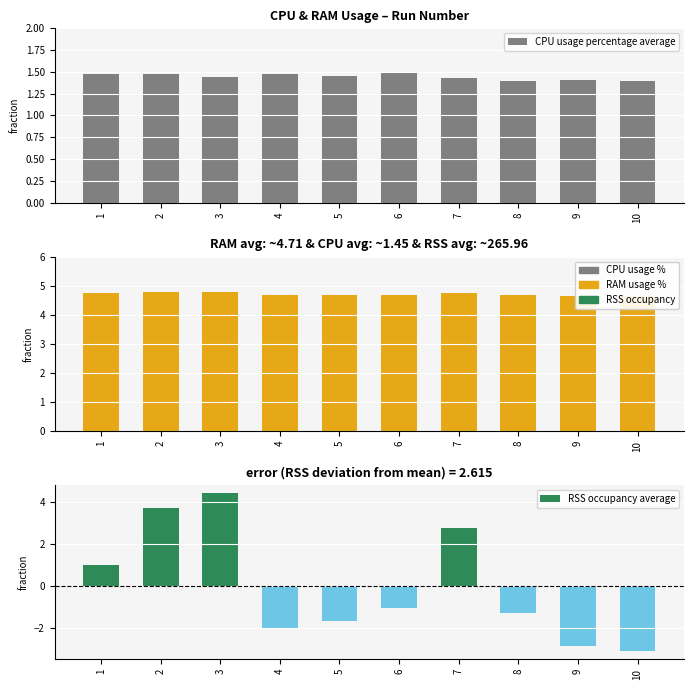

How many values in RSS occupancy average are above zero?

4